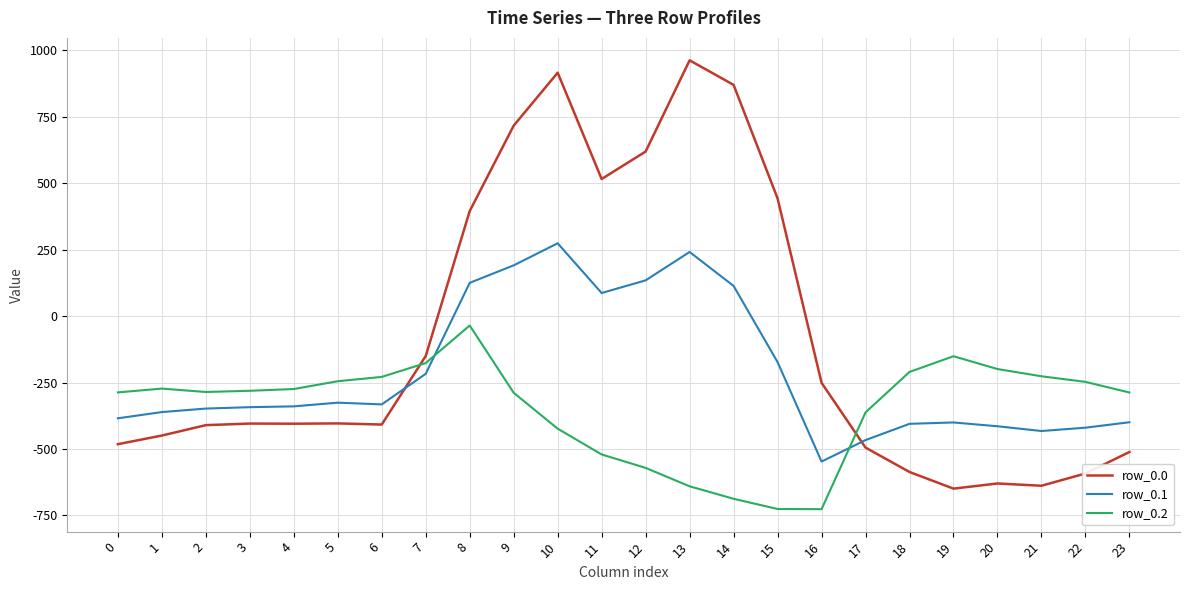

The value of row_0.0 at 2 is -253.3. True or false?

False